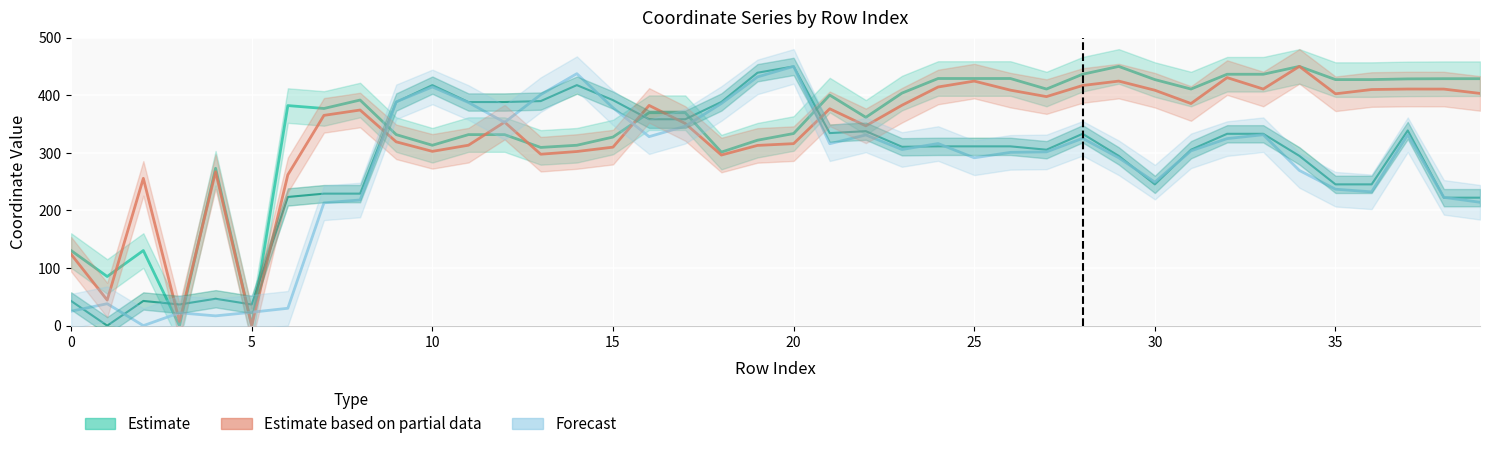

Which series has the largest total across all categories?

Estimate